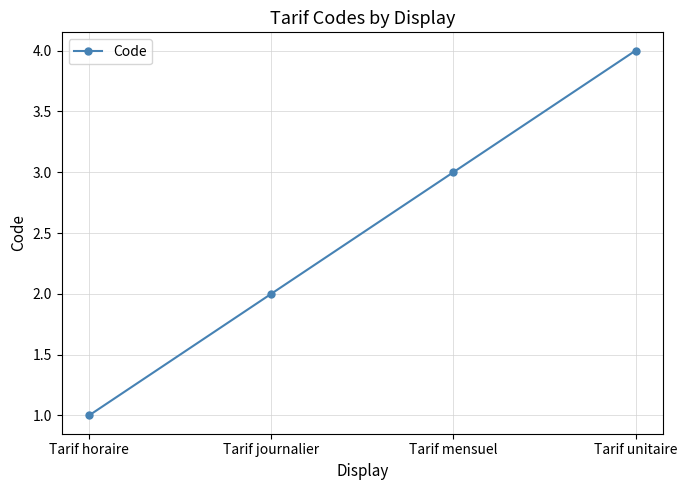

Where is the data nearest to the value 2?

Tarif journalier